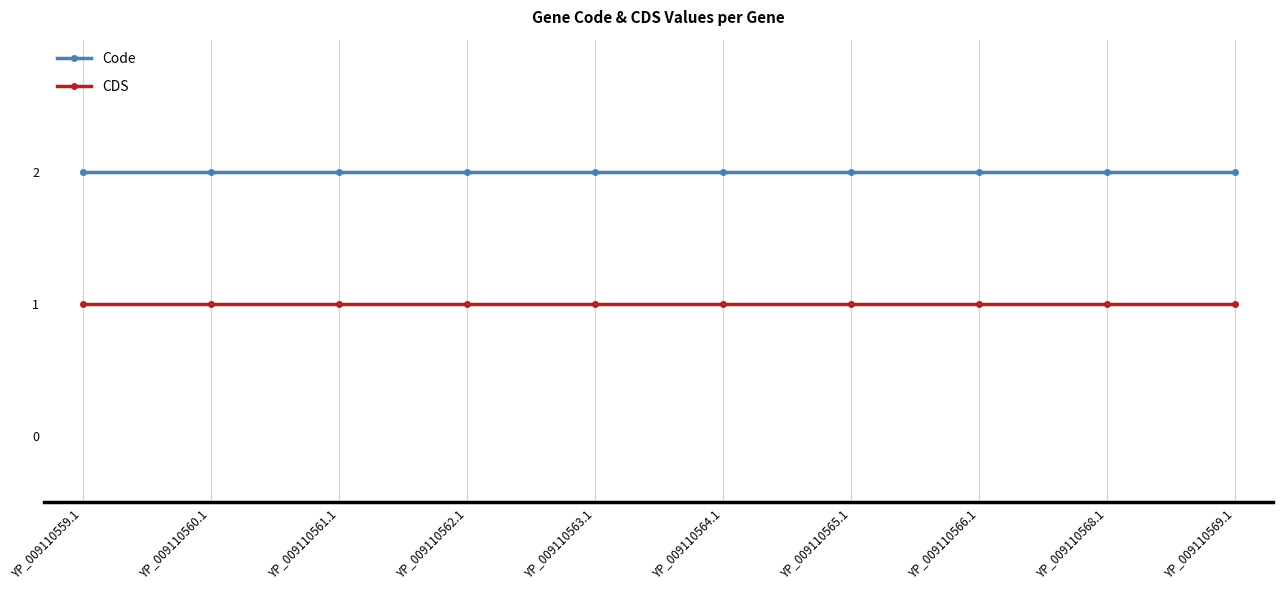

True or false: Code has a value of 2 at YP_009110563.1.

True